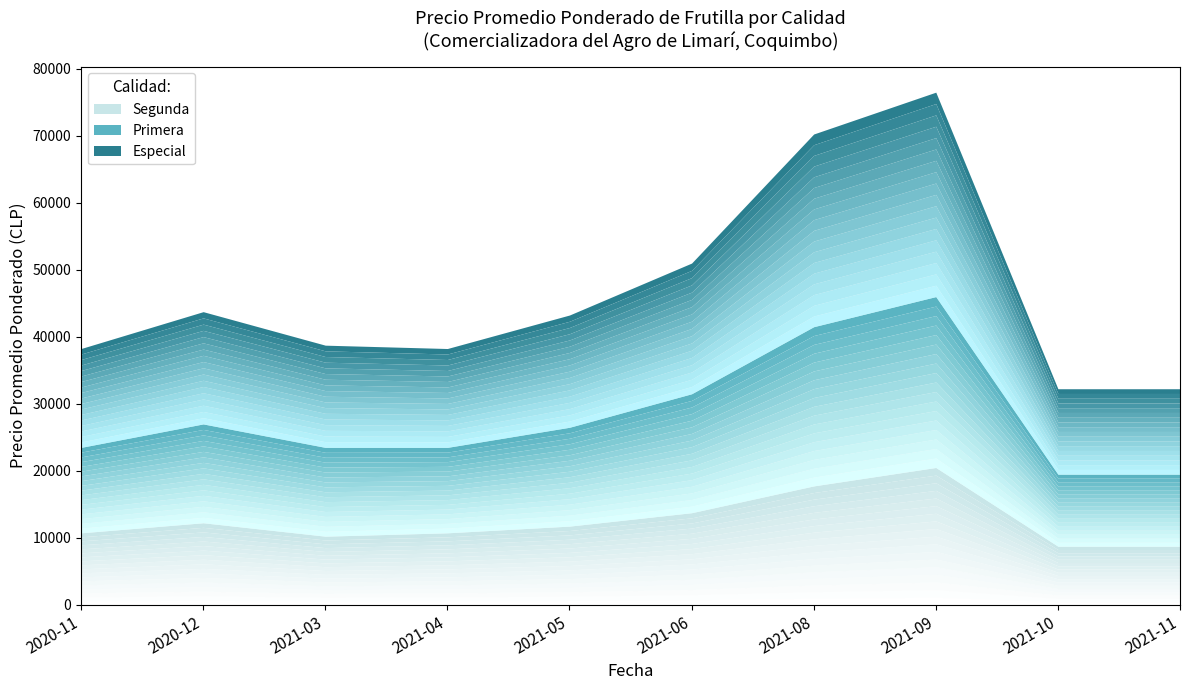

How many lines are shown in the chart?

3